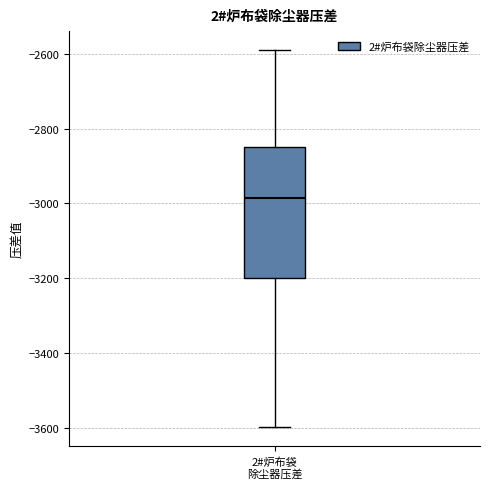

Transcribe this box plot: give where the median line is, the range the box spans, and where the two whiskers end, as read against the y-axis. The values are not printed on the chart, so give them approximately, as read against the axis.

median -2980, box -3200 to -2840, whiskers -3600 to -2600